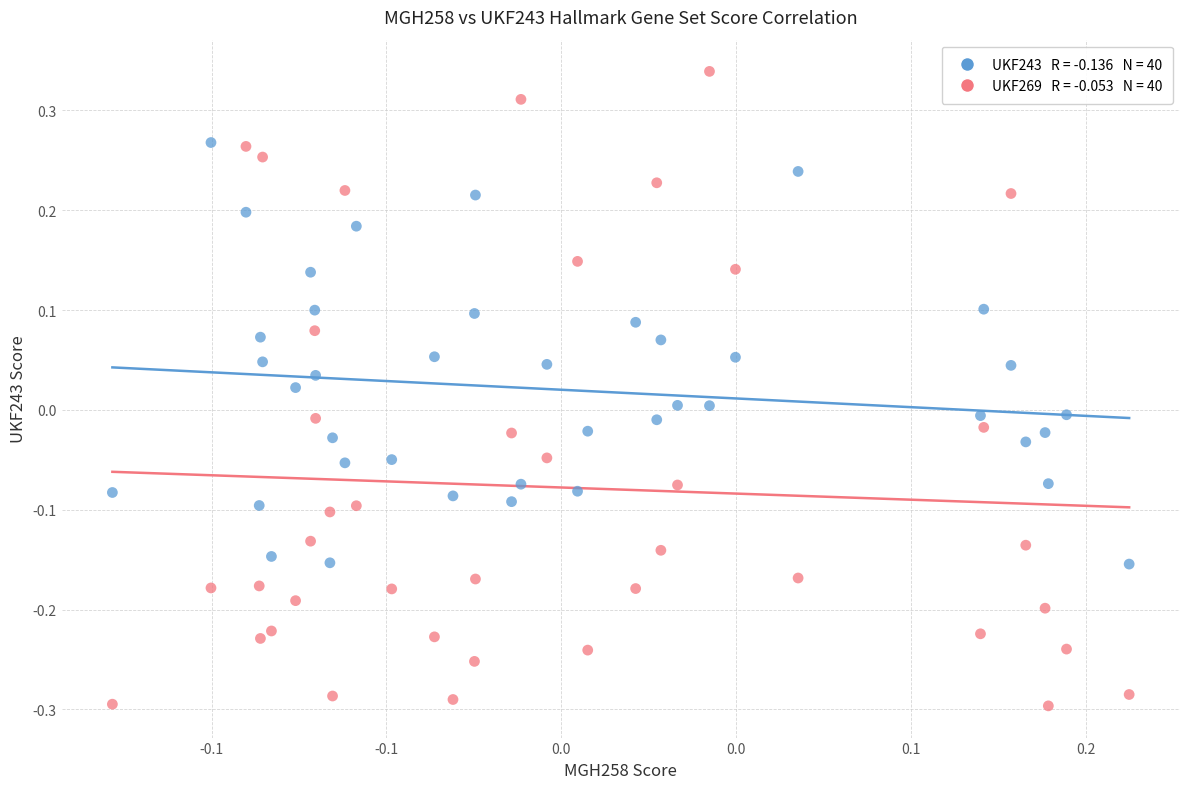

Across all data points, what is the range of Y values (max minus min)?

0.6